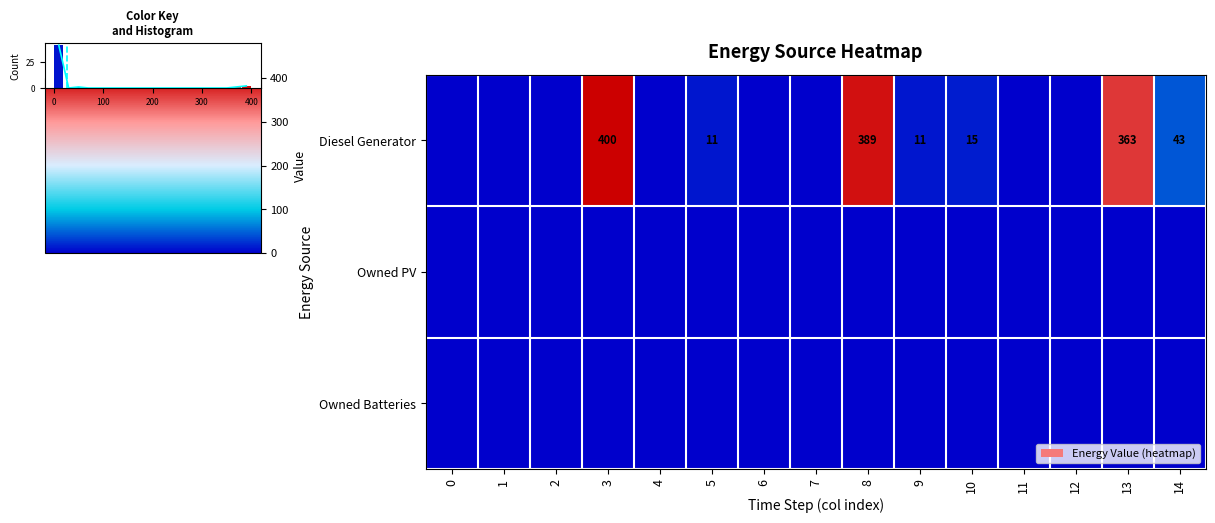

List the labels in order of row_0 value, largest first.

3, 8, 13, 14, 10, 5, 9, 0, 1, 2, 4, 6, 7, 11, 12